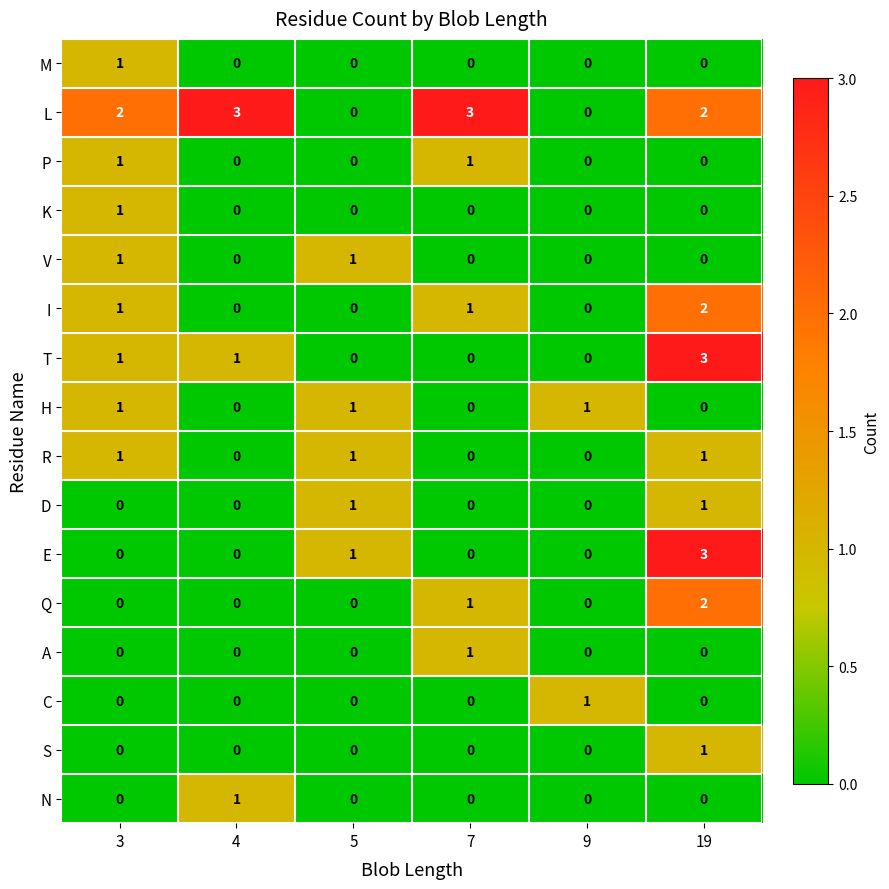

What is the greatest value displayed?

3